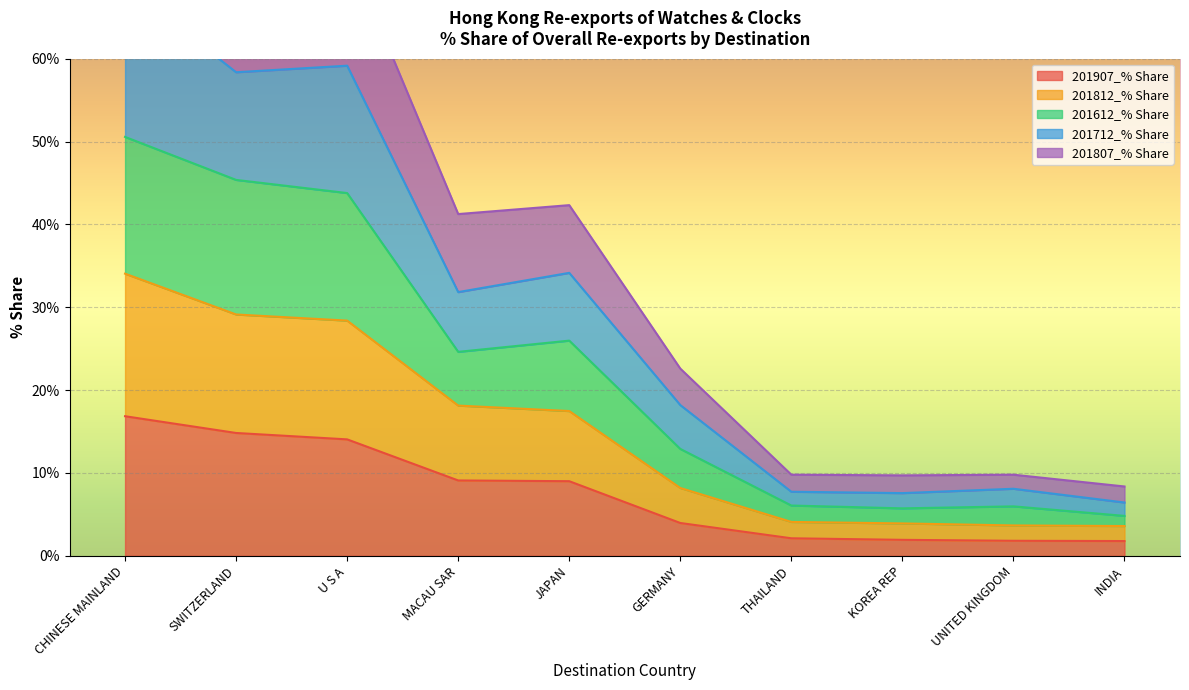

Is it true that 201907_% Share equals 0.7 at UNITED KINGDOM?

False